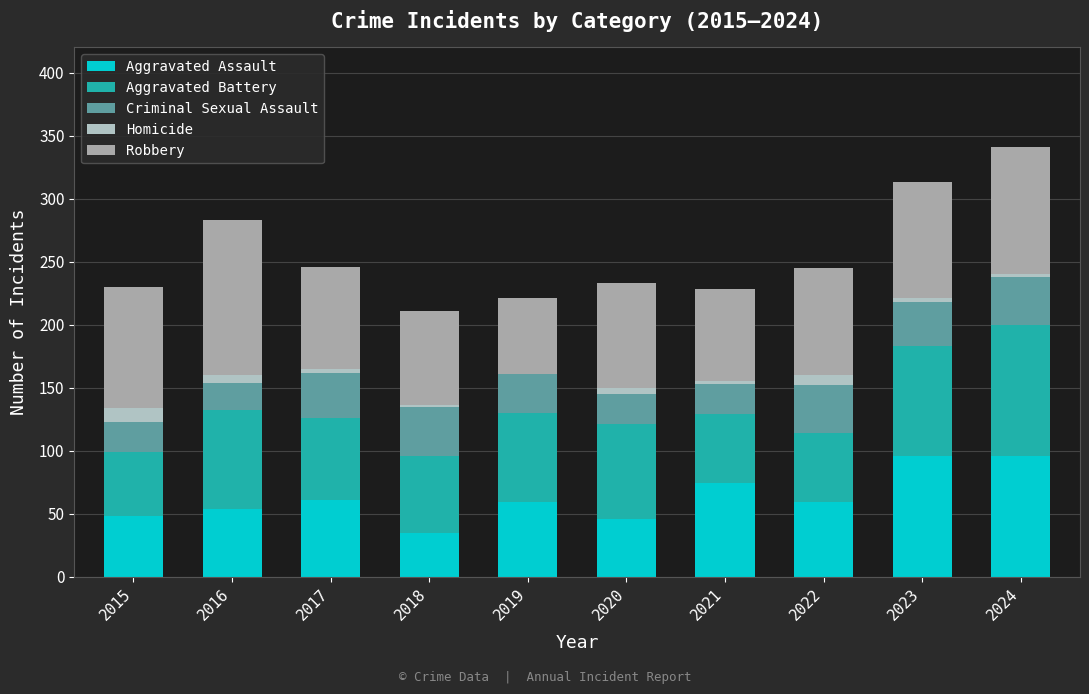

Read the Robbery value at 2018, to the nearest 10.

80